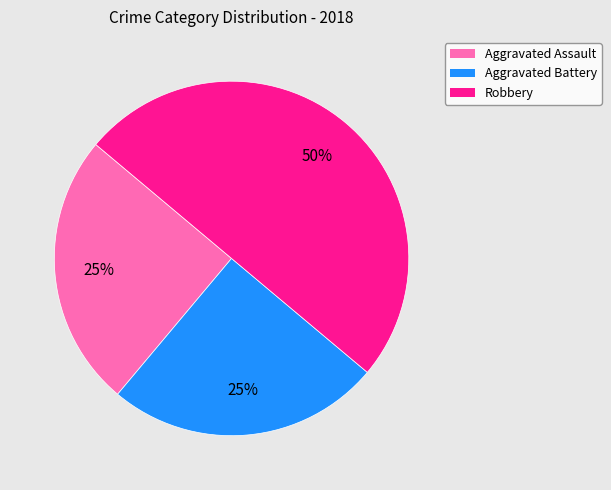

Is it true that Aggravated Assault is 35% of the pie?

False